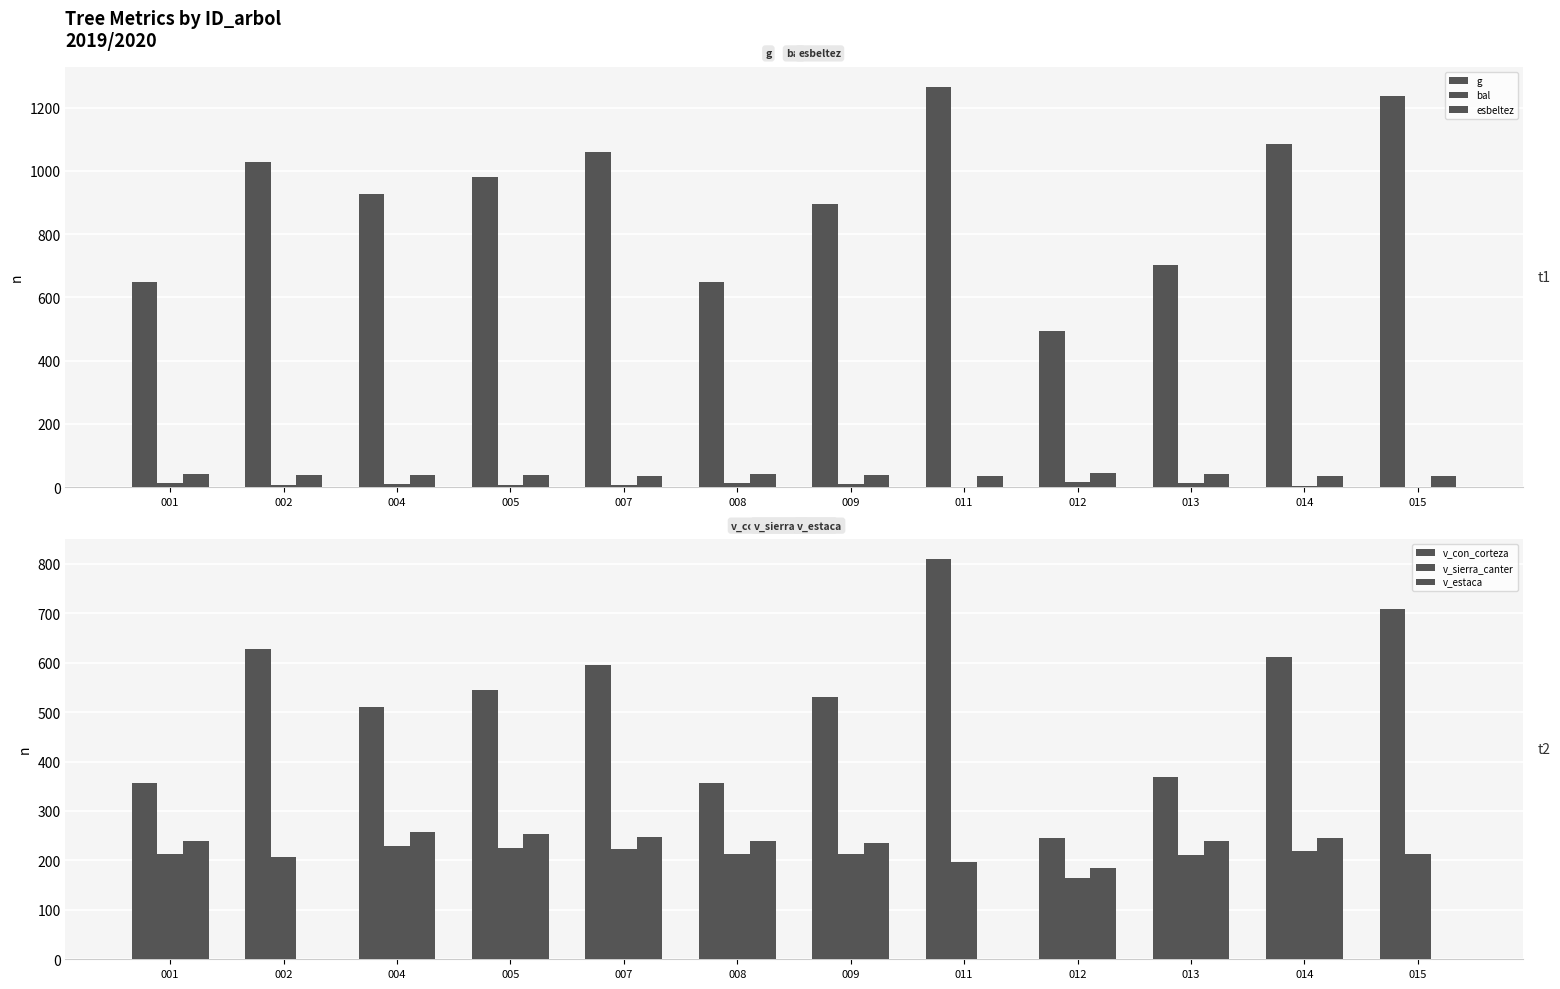

At which category is the sum across all series the highest?

011